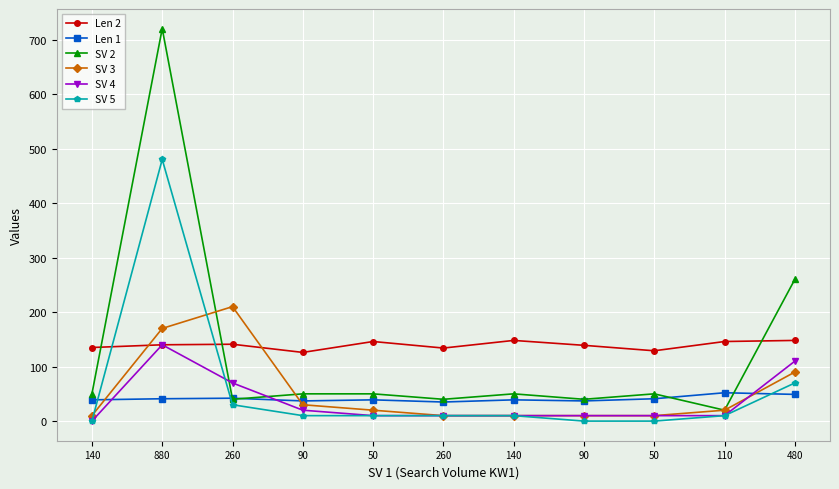

Which series has the widest spread of values?

SV 2